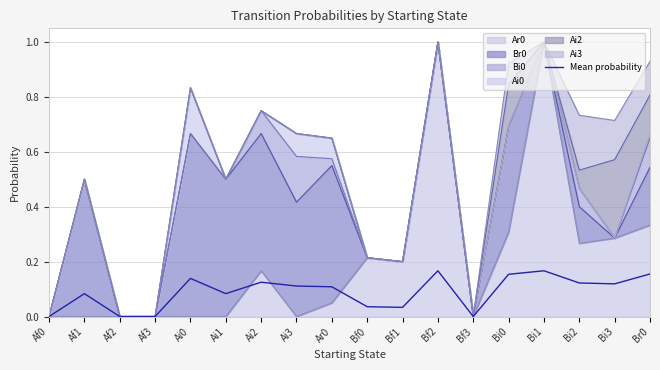

How many lines are shown in the chart?

1